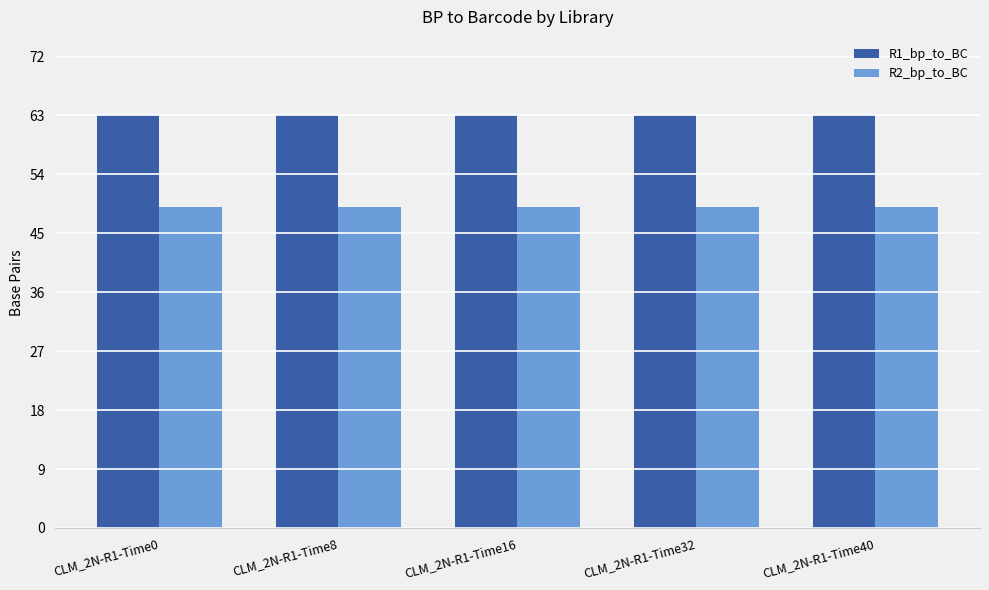

At CLM_2N-R1-Time40, list the series in order from largest to smallest.

R1_bp_to_BC, R2_bp_to_BC